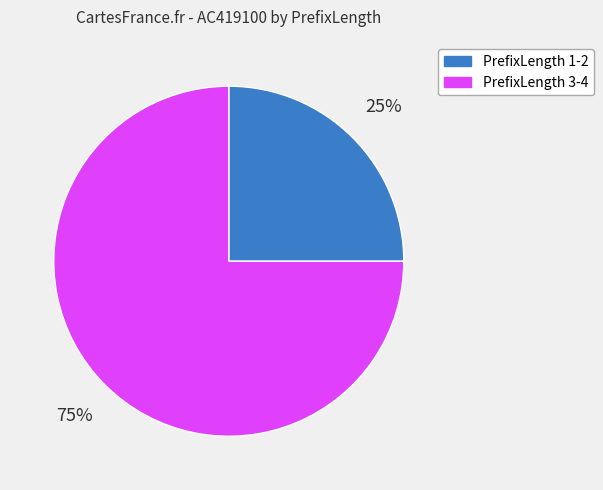

To the nearest percent, what is the difference between the largest and smallest slice percentages?

50%